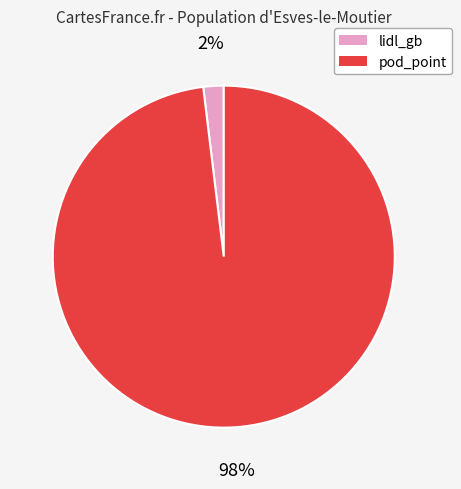

Is the sum of lidl_gb and pod_point greater than half?

Yes